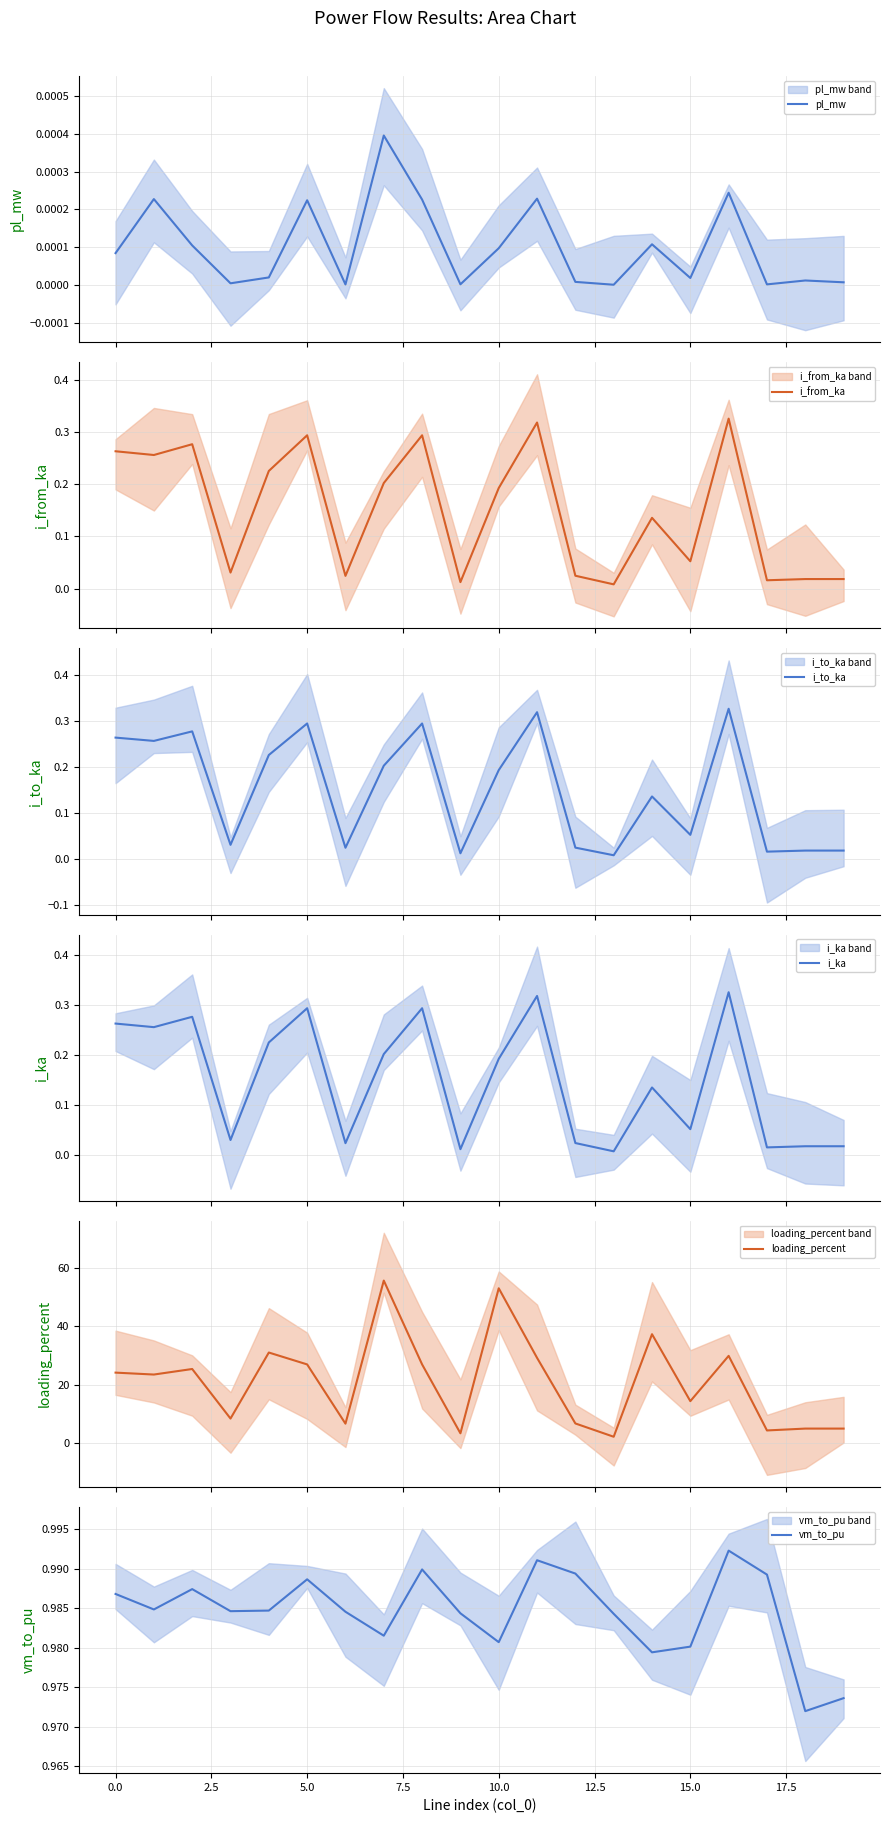

How many lines are shown in the chart?

6